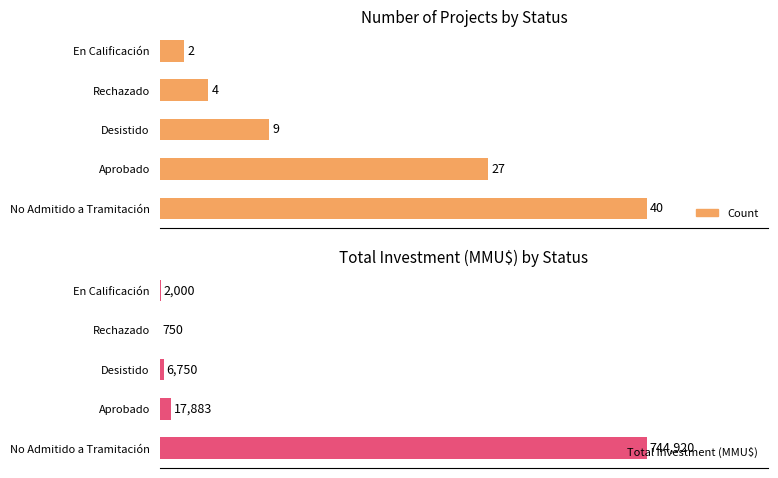

Rank the series at No Admitido a Tramitación from highest to lowest value.

Total Investment (MMU$), Count